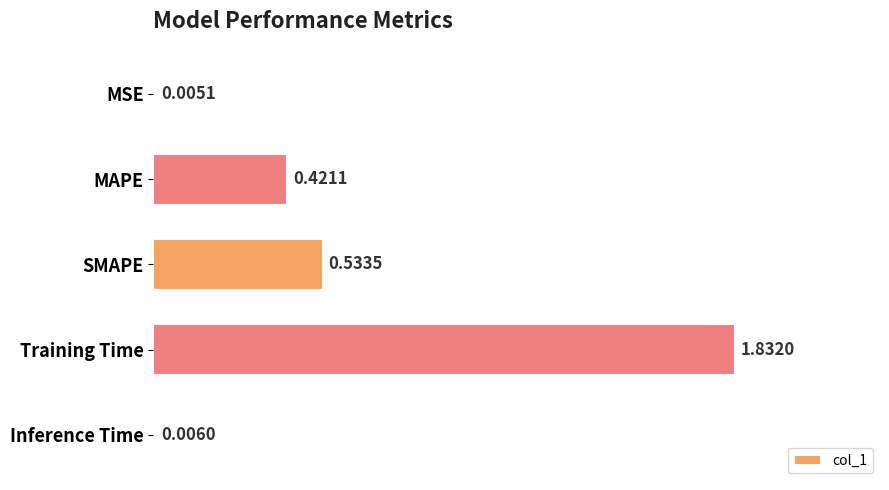

Which label corresponds to the largest value in the chart?

Training Time